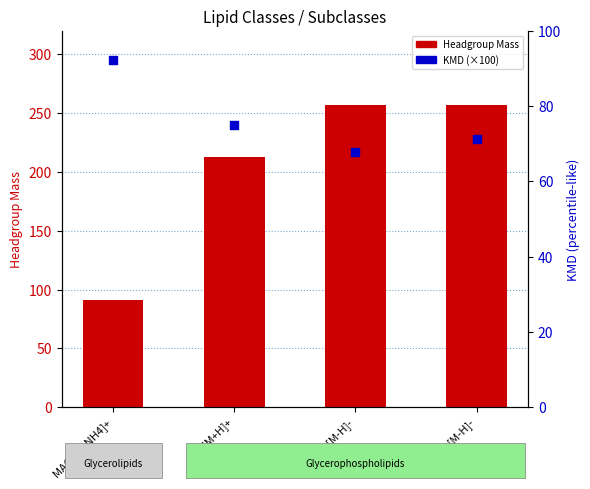

Which series has the widest spread of Y values?

Headgroup Mass